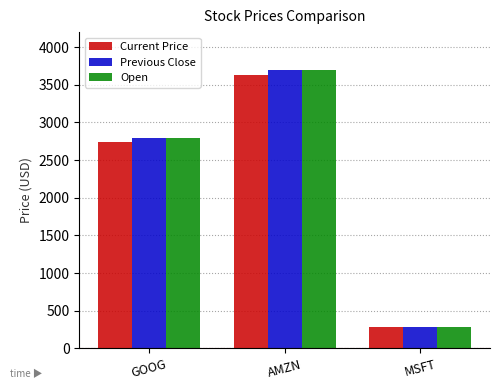

Is the value of Current Price at MSFT greater than the value of Previous Close at AMZN?

No